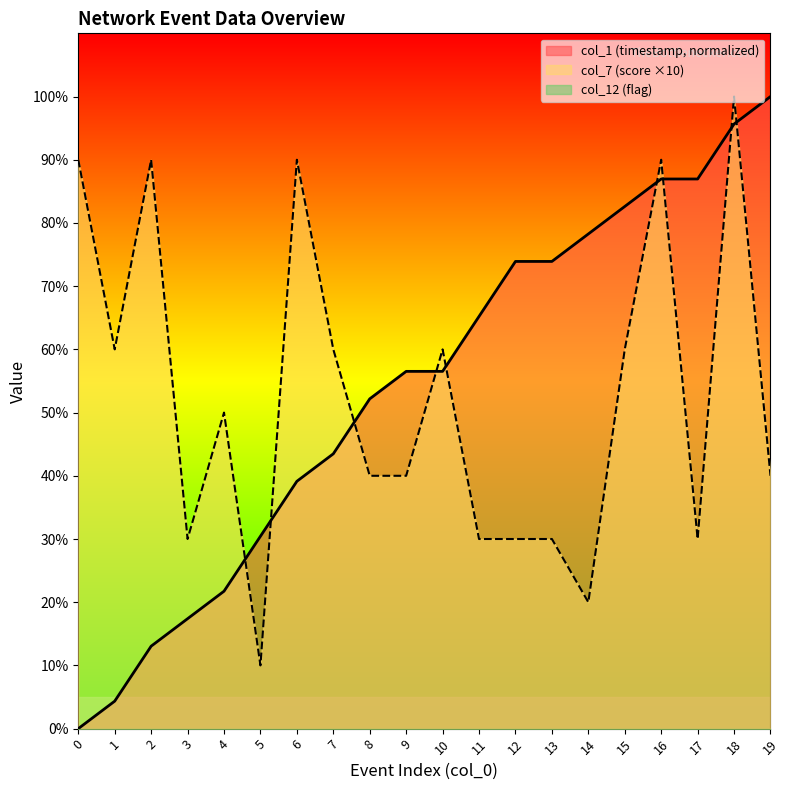

How many data points does each series have?

20